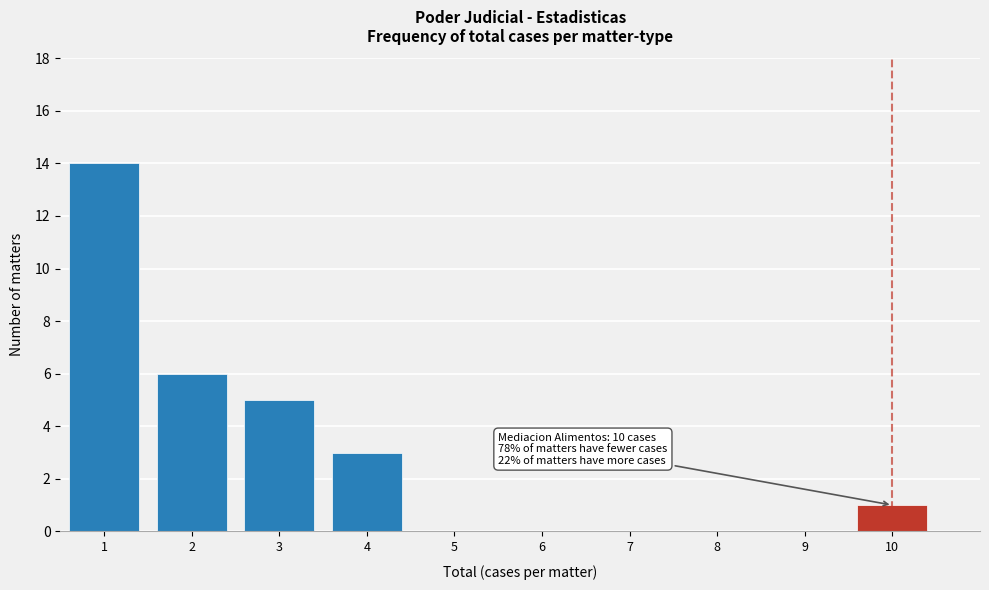

Over which range of the x-axis is the bar tallest?

0.5 to 1.5